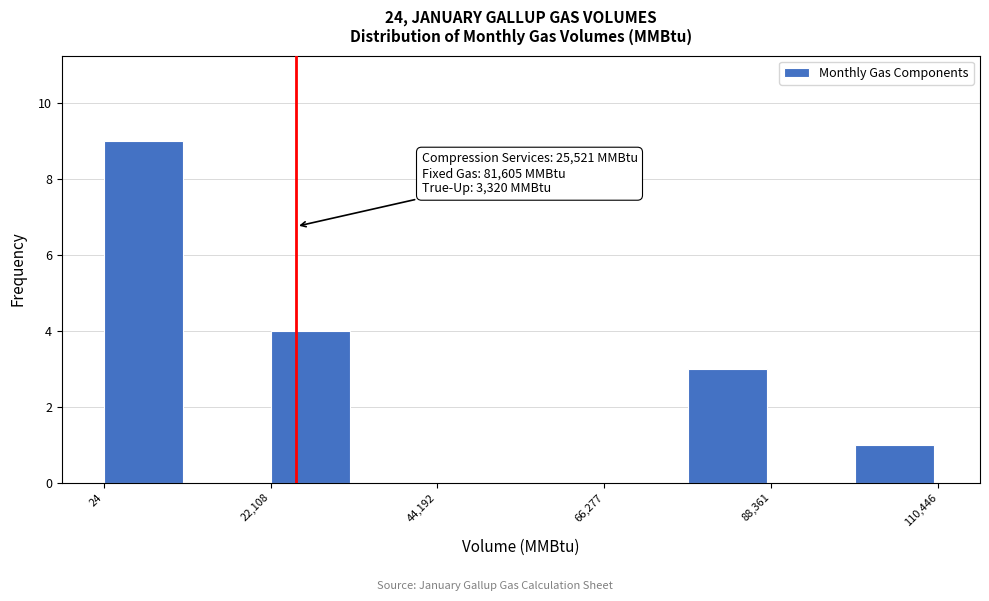

Read against the x-axis, roughly where is the centre of the tallest bar?

5000